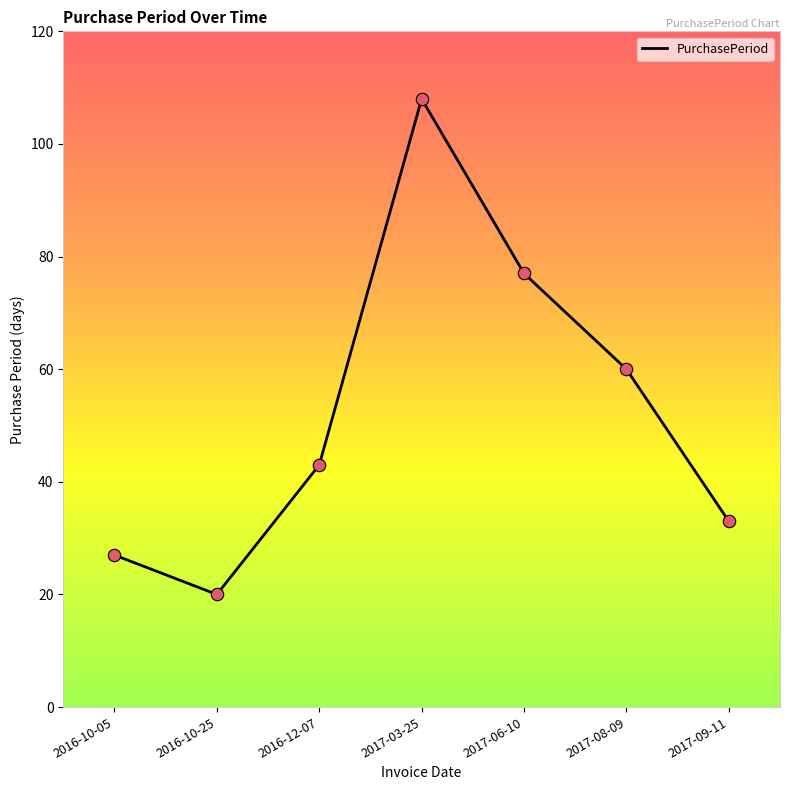

Which has a higher value, 2017-06-10 or 2016-12-07?

2017-06-10